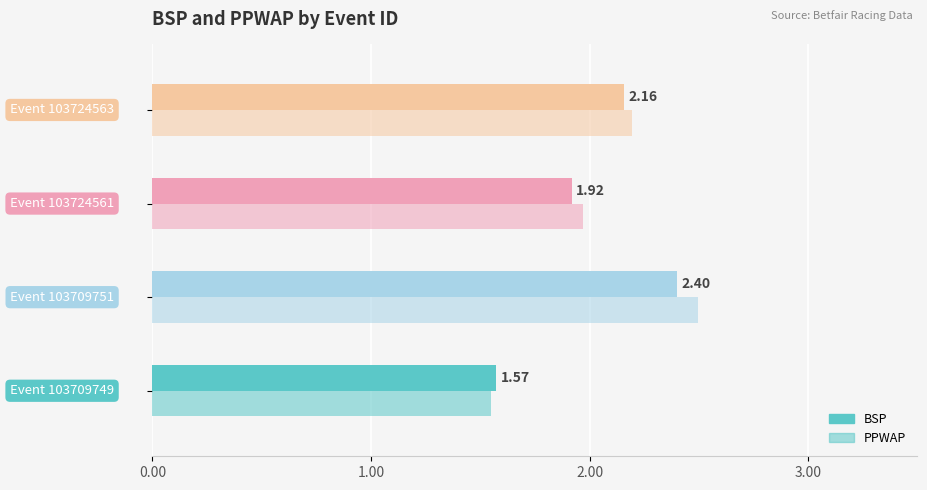

Reading right to left, transcribe all the data shown in this chart.

BSP: 2.2	1.9	2.4	1.6
PPWAP: 2.2	2.0	2.5	1.6